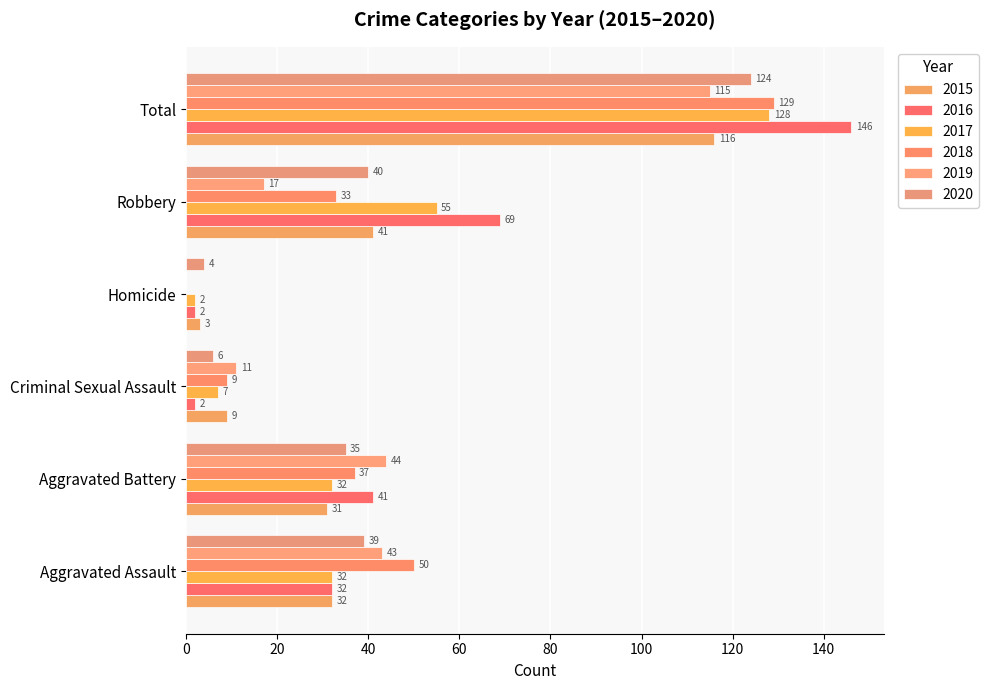

How many data points in 2018 are above 37?

2